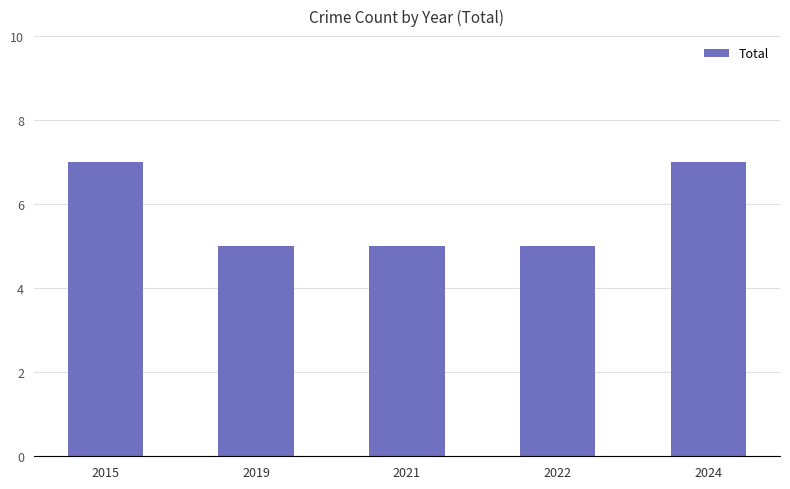

What is the sum of the values at 2021 and 2024?

12